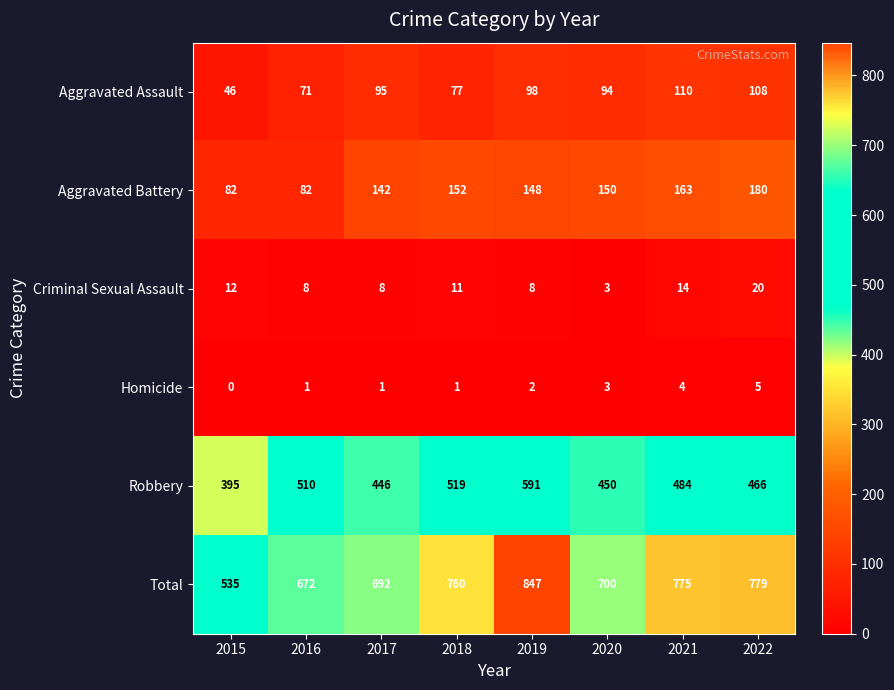

Rank the series by their maximum value, from highest to lowest.

Total, Robbery, Aggravated Battery, Aggravated Assault, Criminal Sexual Assault, Homicide